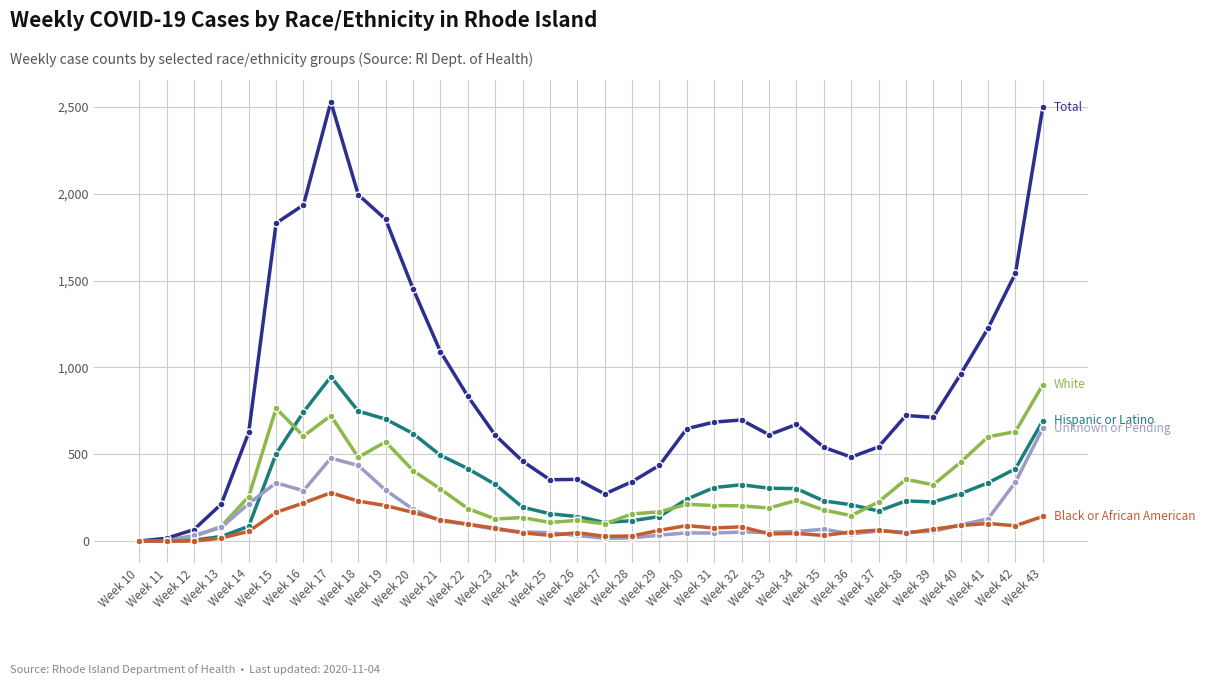

What is the greatest value displayed?

2528